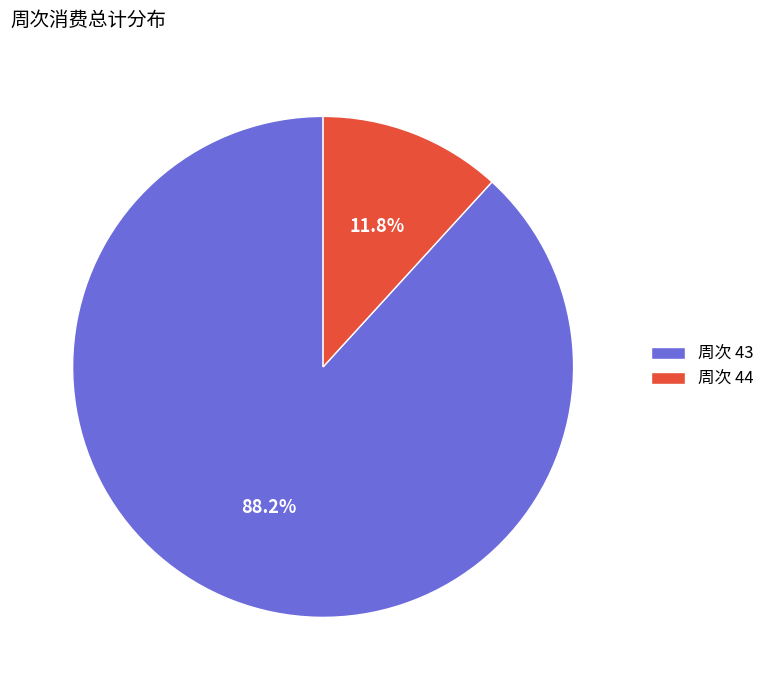

Which category has the biggest portion of the pie?

周次 43